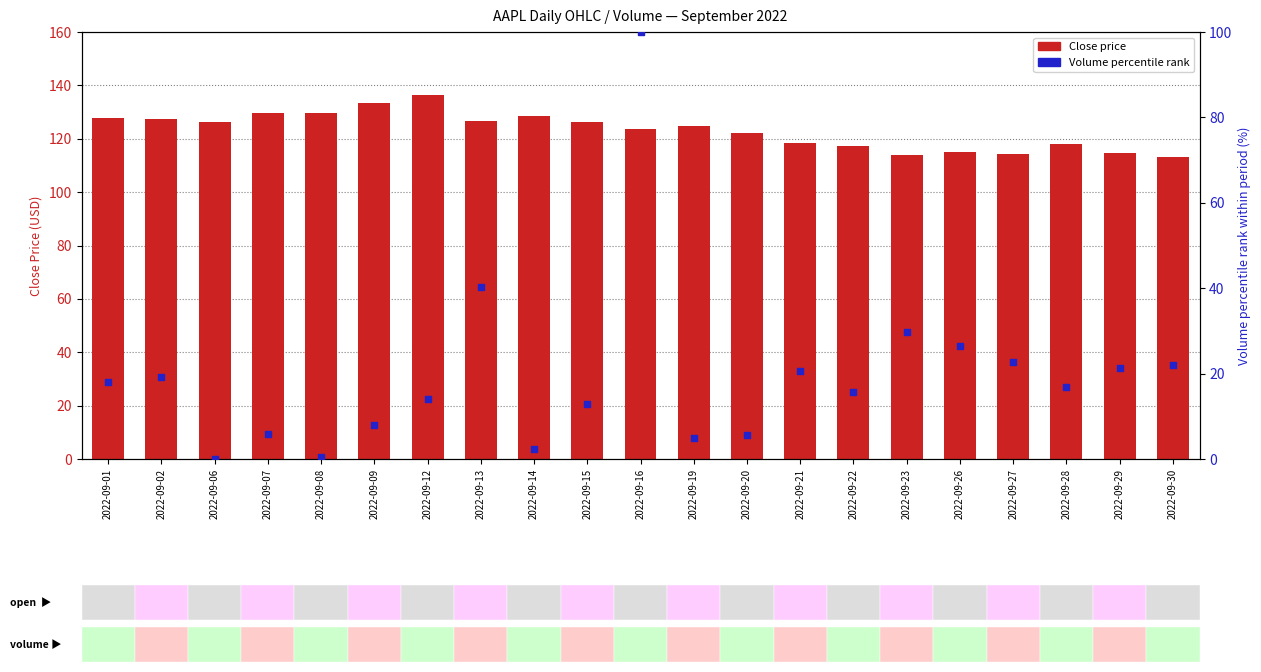

Which series has the largest total across all categories?

Close price